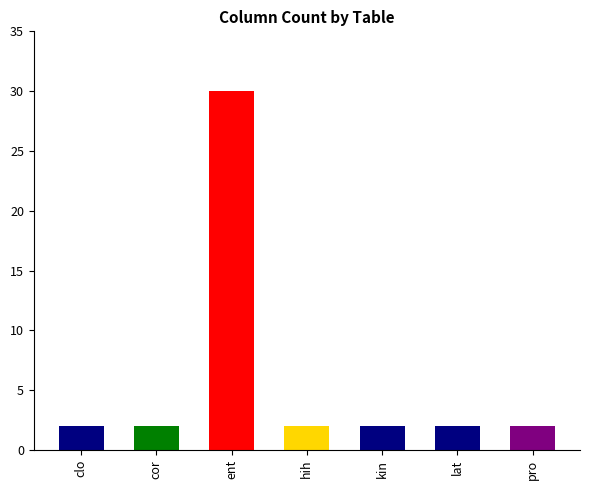

The chart shows a value of 2 at pro. True or false?

True